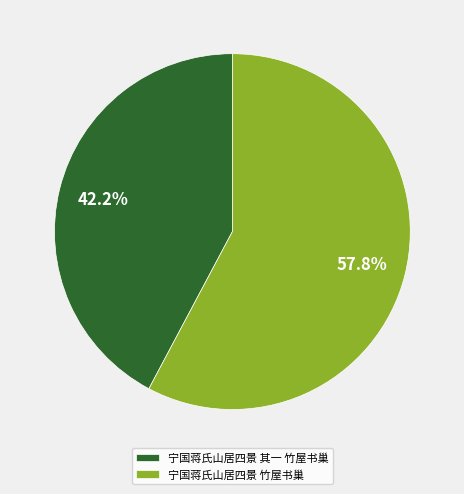

Which has a higher value, 宁国蒋氏山居四景 其一 竹屋书巢 or 宁国蒋氏山居四景 竹屋书巢?

宁国蒋氏山居四景 竹屋书巢